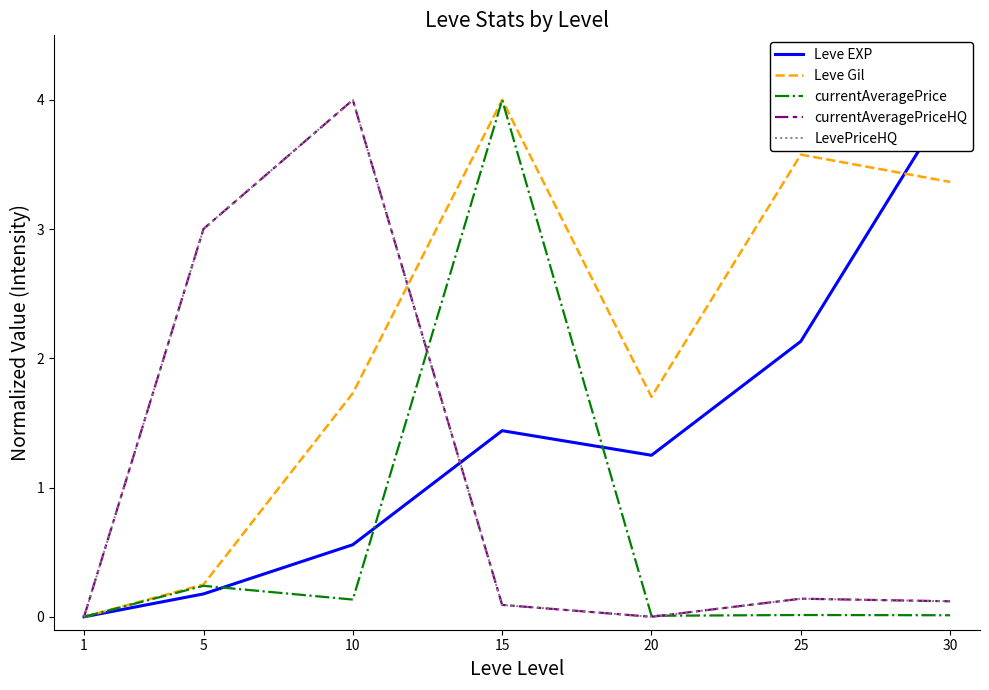

What is the sum of all Leve EXP values?

9.6